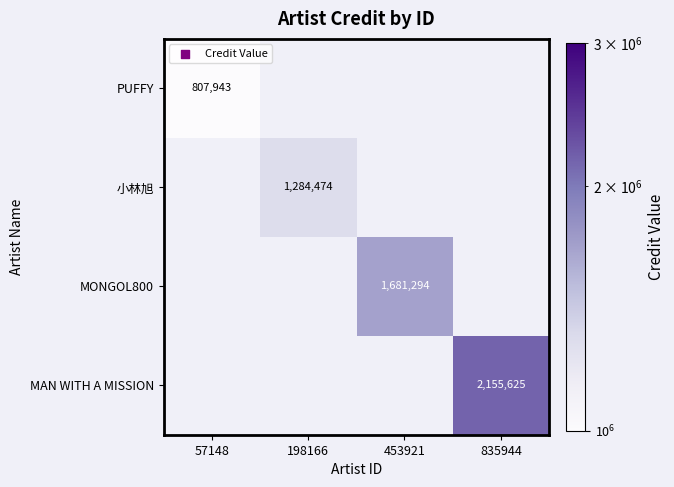

True or false: 小林旭 has a value of 1688971 at 198166.

False